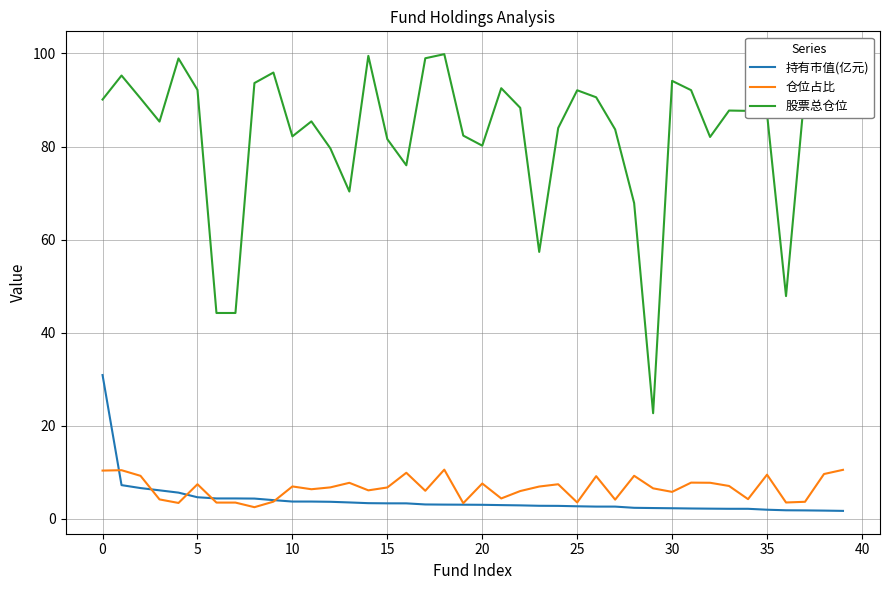

Which series has the largest total across all categories?

股票总仓位